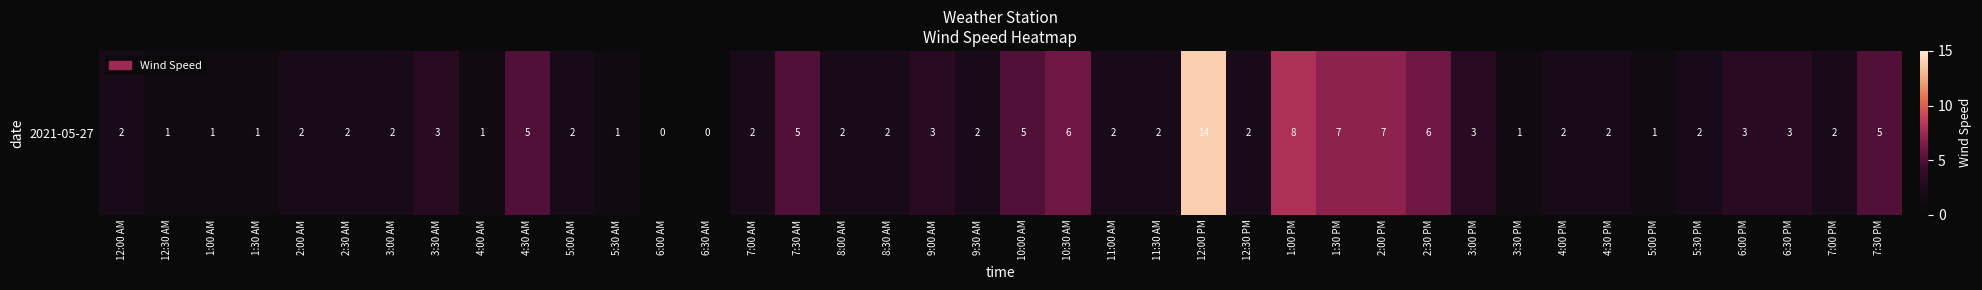

What is the ratio of the value at 5:30 PM to the value at 2:00 AM?

1.0